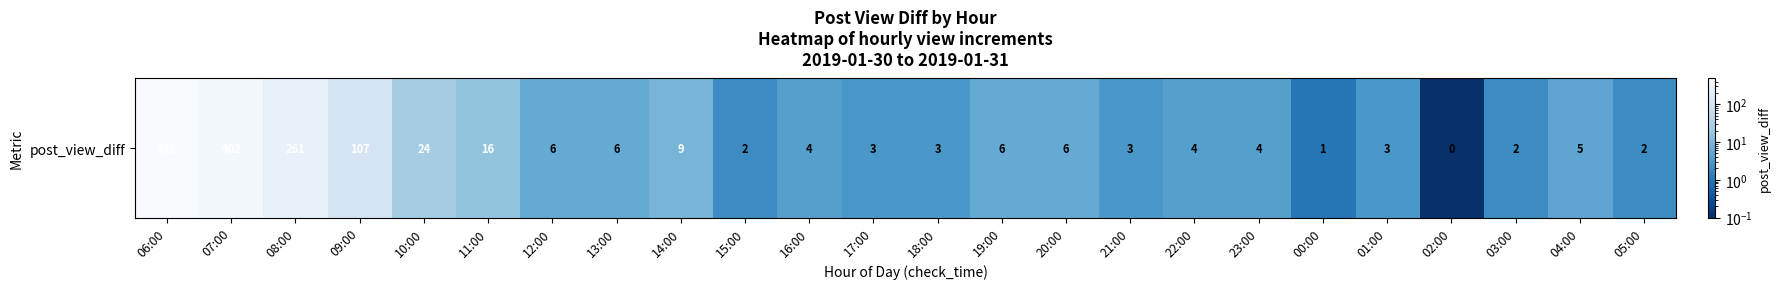

What is the difference between the values at 16:00 and 00:00?

3.0